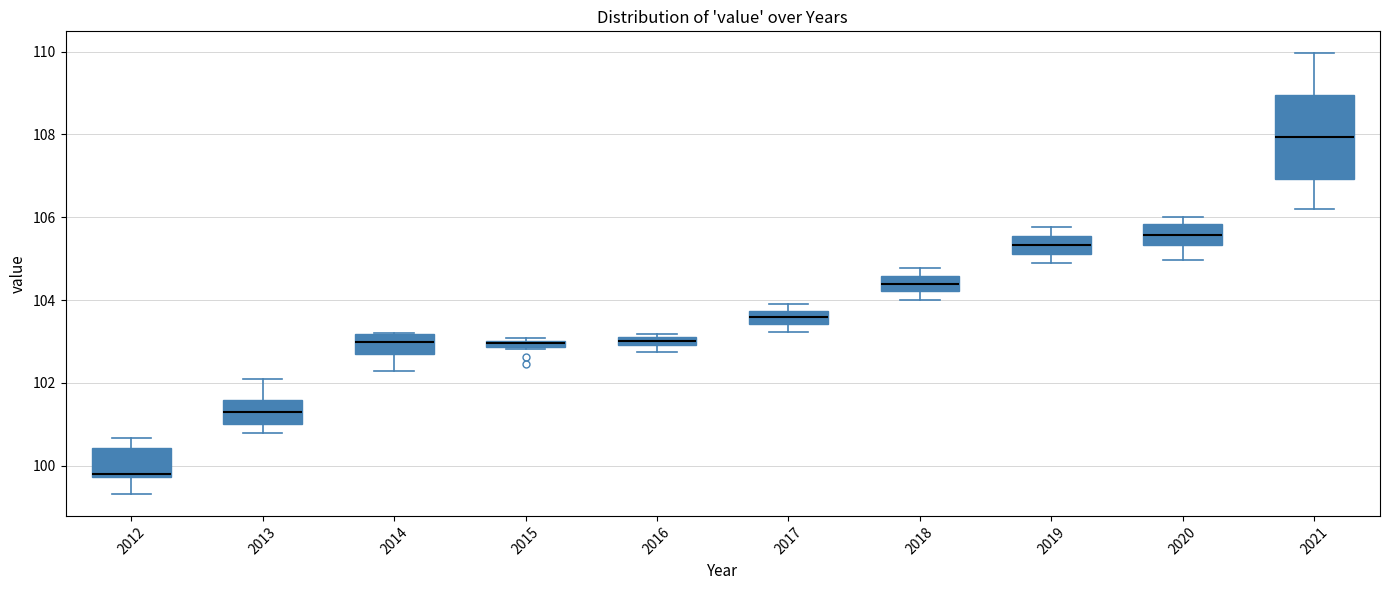

Which box has the lowest median line?

2012